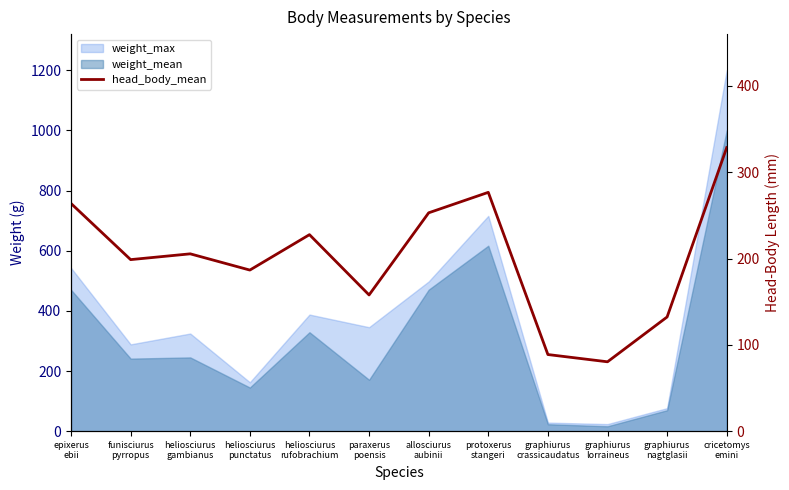

What is the value of the 5th point from the left?

227.7